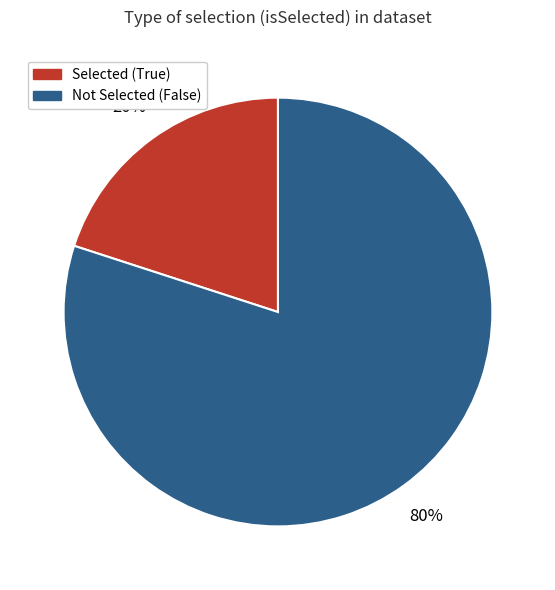

How many slices are in this pie chart?

2